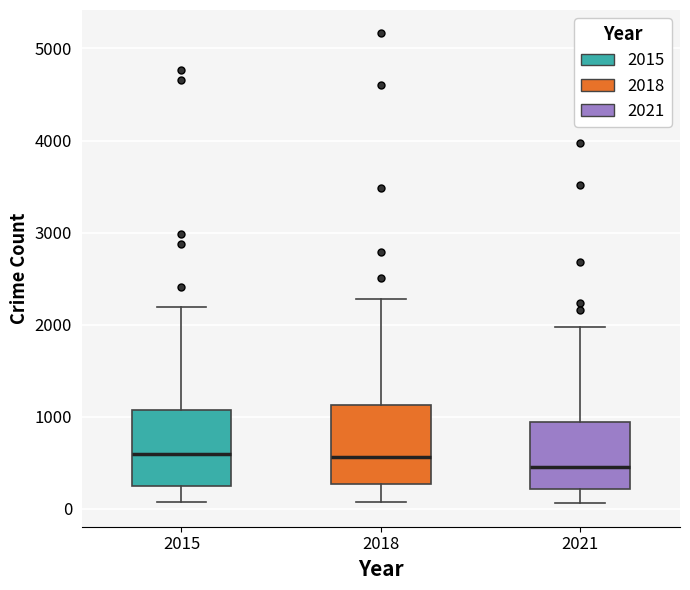

Reading left to right, transcribe this box plot: for each box, give where its median line is, the range the box spans, and where its two whiskers end, as read against the y-axis. The values are not printed on the chart, so give them approximately, as read against the axis.

2015: median 600, box 300 to 1100, whiskers 100 to 2200
2018: median 600, box 300 to 1100, whiskers 100 to 2300
2021: median 500, box 200 to 900, whiskers 100 to 2000